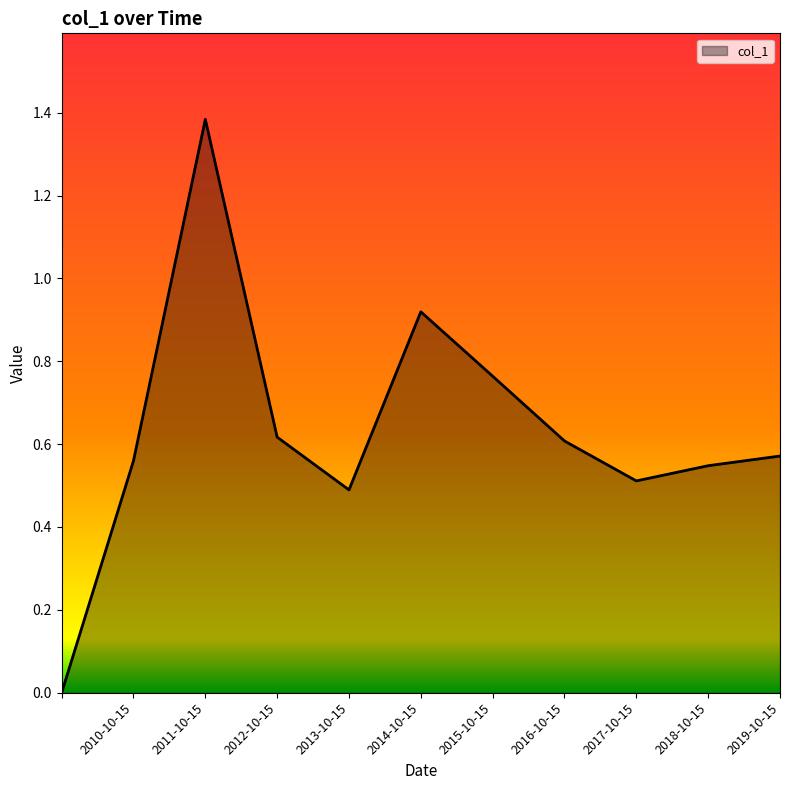

How many series are shown in this chart?

1